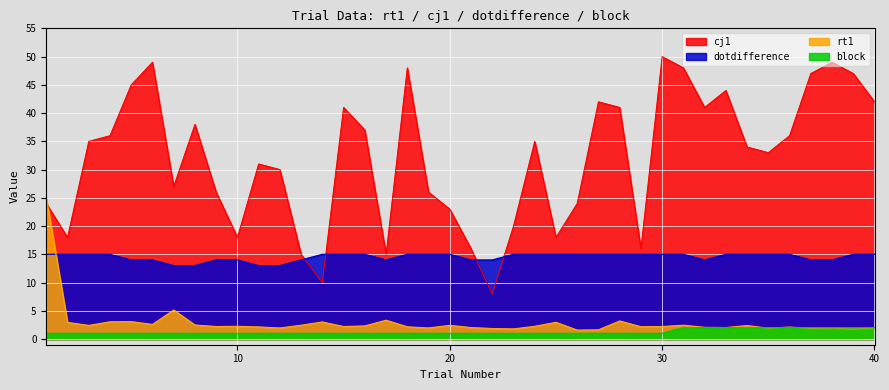

What is the sum of the rt1 values at 11 and 13?

4.6